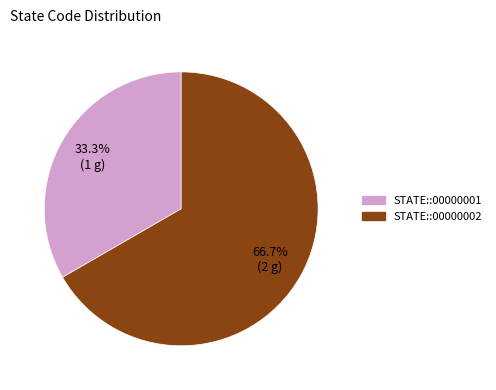

To the nearest percent, what is the average slice percentage?

50%